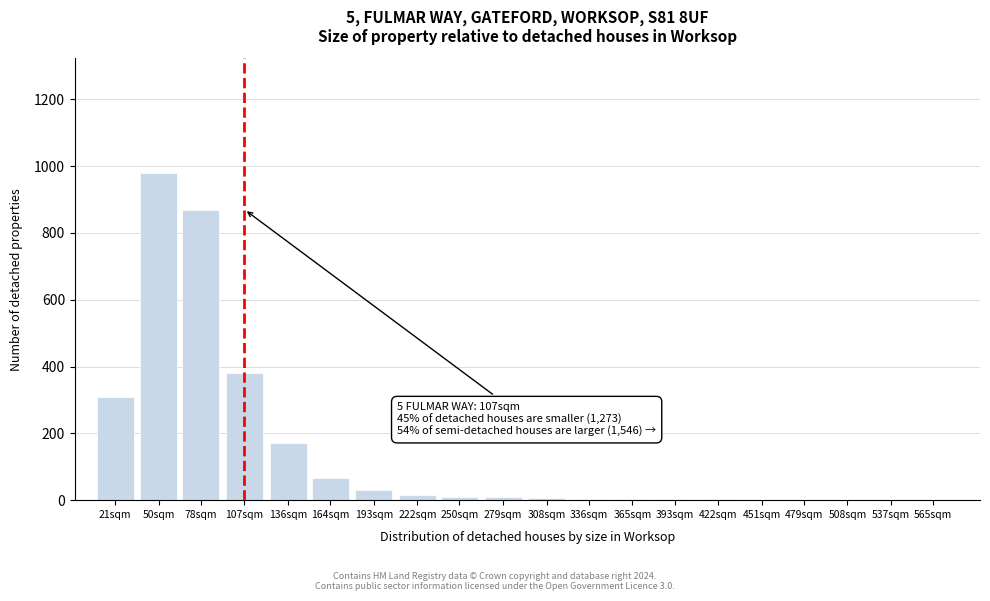

Which label corresponds to the largest value in the chart?

50sqm